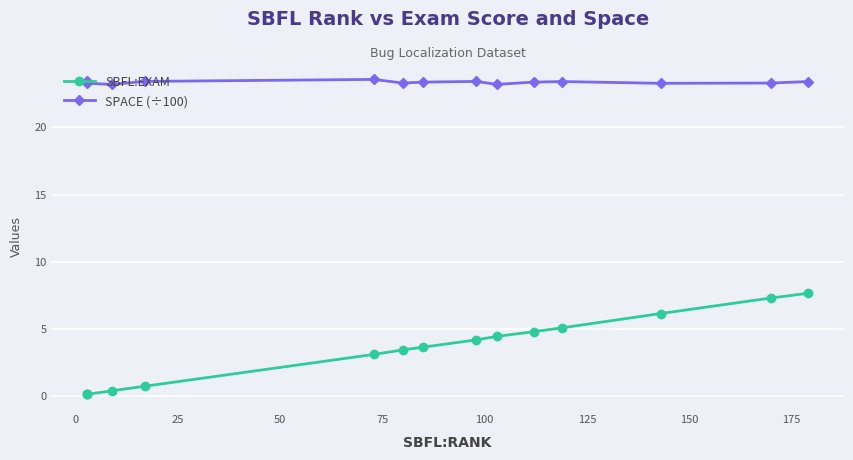

Reading left to right, transcribe all the data shown in this chart.

SBFL:EXAM: 0.1	0.1	0.1	0.4	0.7	3.1	3.4	3.6	4.2	4.4	4.8	5.1	6.1	7.3	7.7
SPACE (÷100): 23.4	23.4	23.3	23.2	23.4	23.6	23.3	23.4	23.4	23.2	23.4	23.4	23.3	23.3	23.4